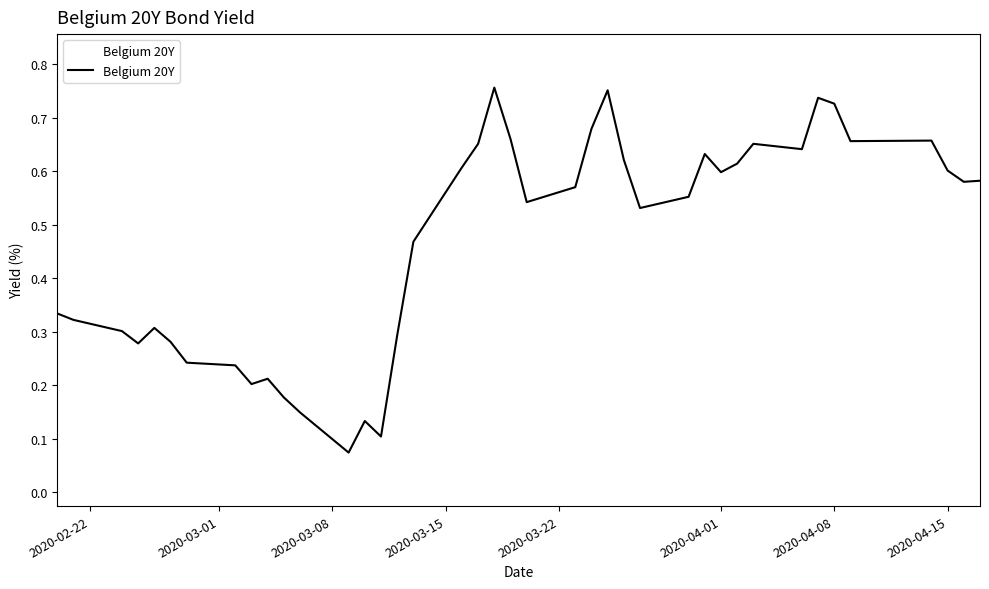

Reading left to right, extract all data points from this chart.

0.3	0.3	0.3	0.3	0.3	0.3	0.2	0.2	0.2	0.2	0.2	0.1	0.1	0.1	0.1	0.3	0.5	0.6	0.7	0.8	0.7	0.5	0.6	0.7	0.8	0.6	0.5	0.6	0.6	0.6	0.6	0.7	0.6	0.7	0.7	0.7	0.7	0.6	0.6	0.6